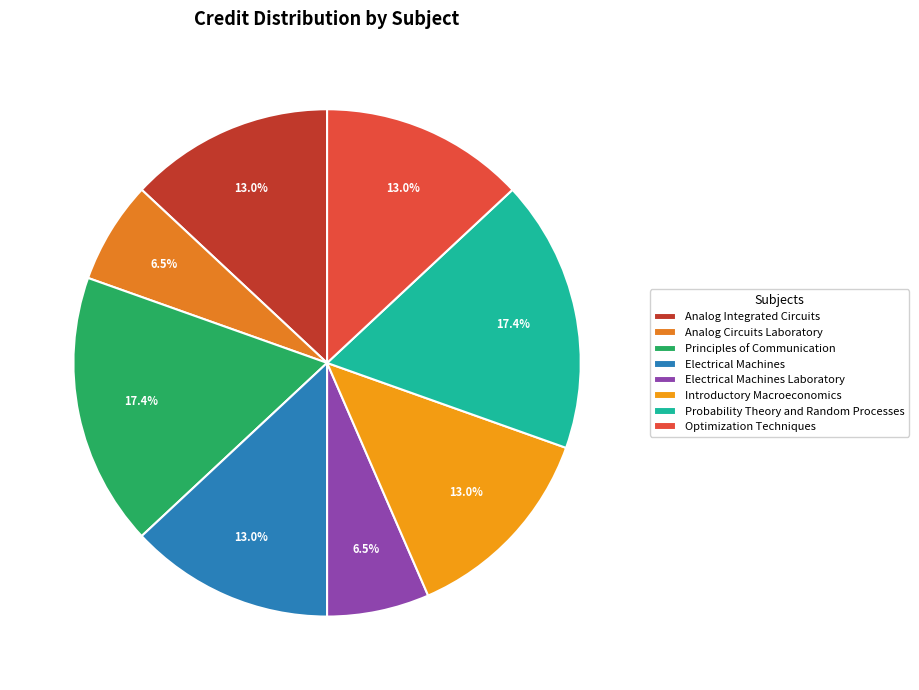

What percentage is NOT represented by Optimization Techniques?

87.0%